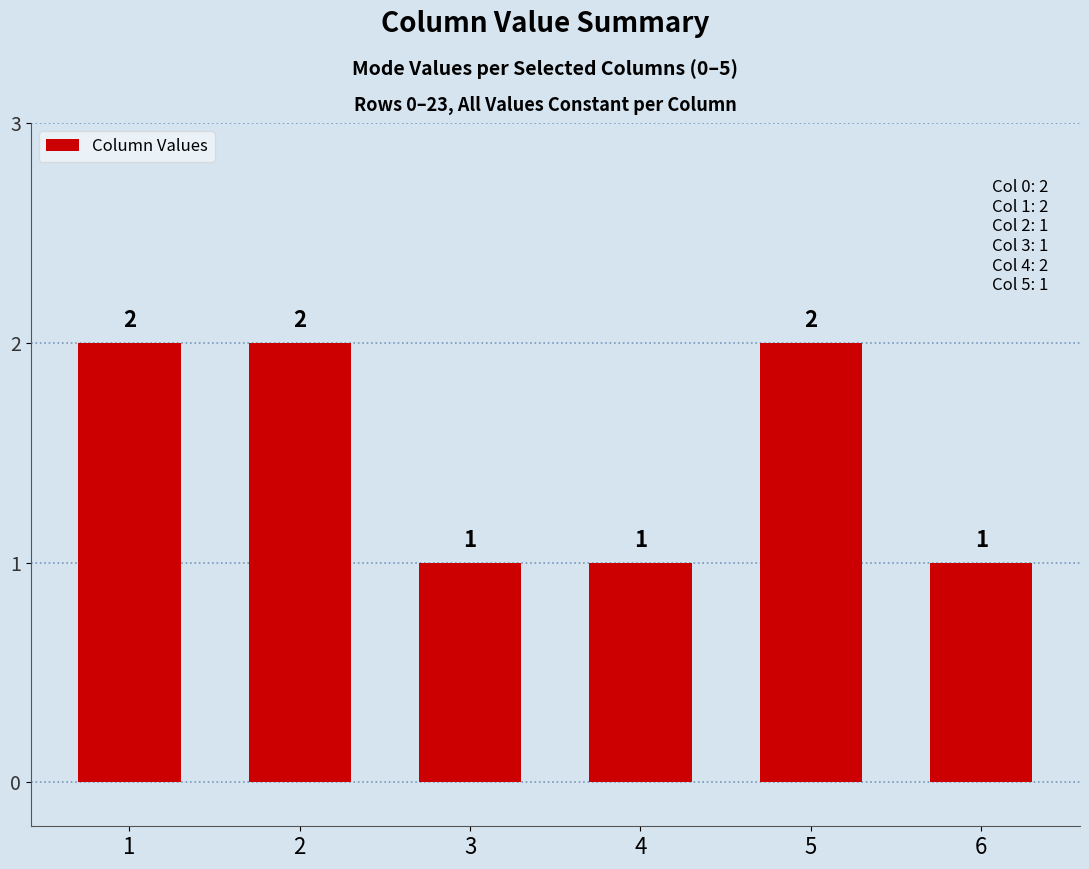

The value at 3 is 1. True or false?

True